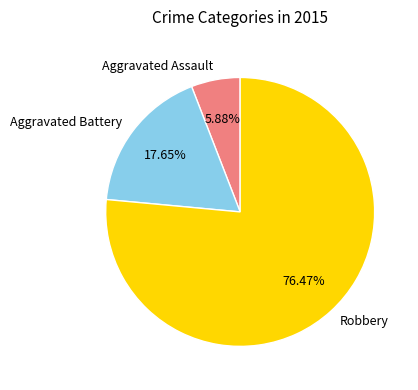

The Aggravated Battery slice represents 18% of the pie. True or false?

True